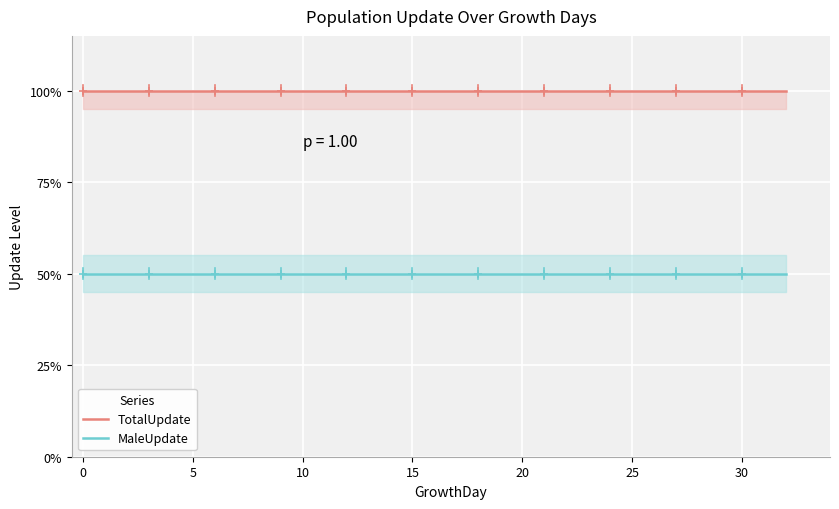

True or false: TotalUpdate and MaleUpdate cross at least once.

False